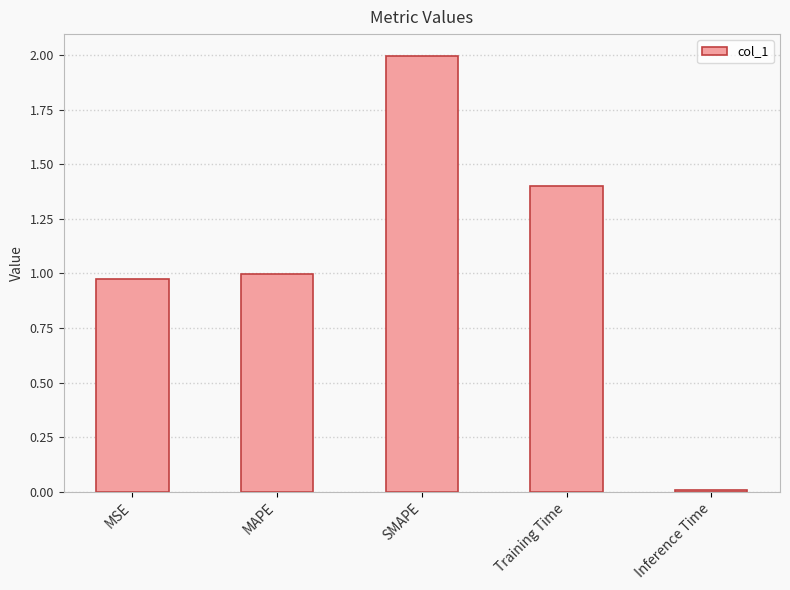

Which label corresponds to the smallest value in the chart?

Inference Time